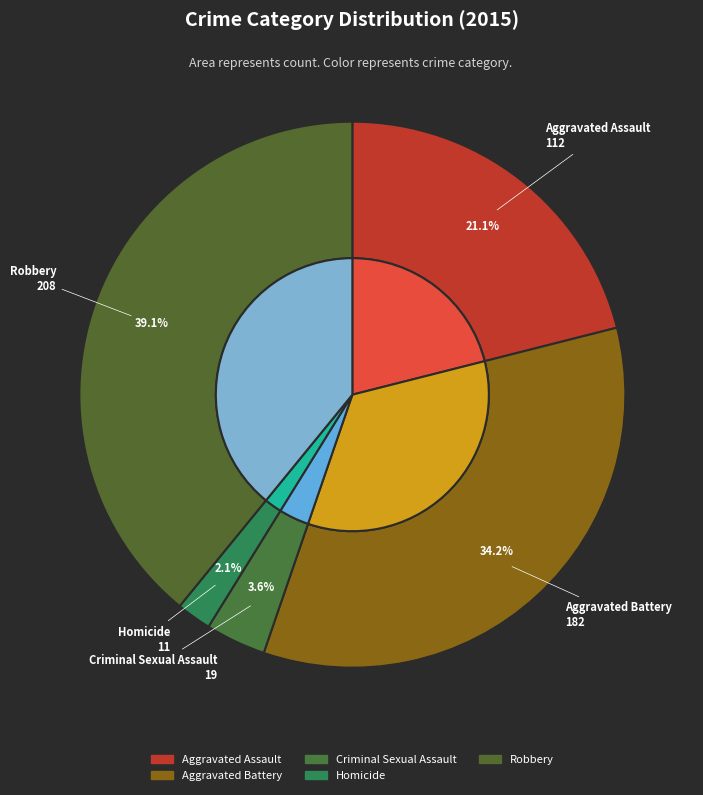

Rank the categories by value from highest to lowest.

Robbery, Aggravated Battery, Aggravated Assault, Criminal Sexual Assault, Homicide